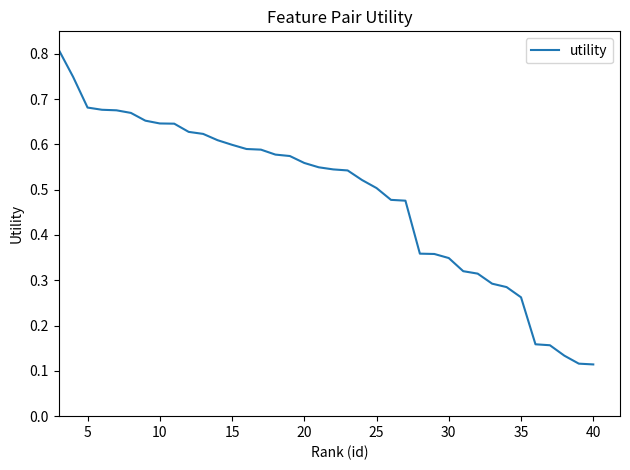

Which has a higher value, 30 or 35?

30